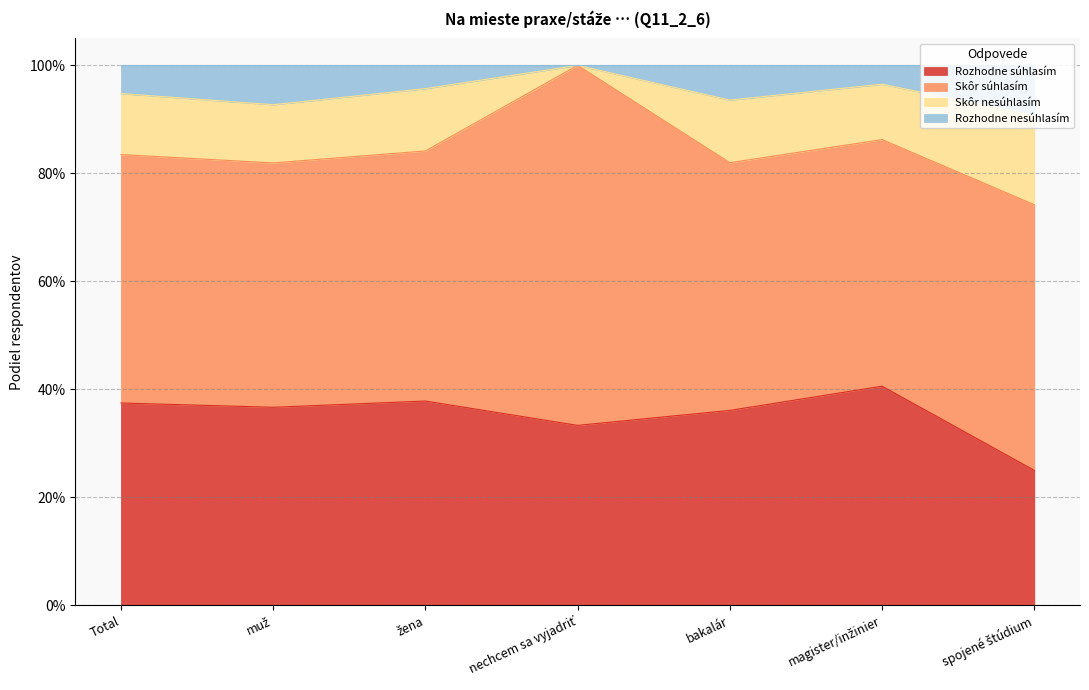

What are all the series names shown in the legend?

Rozhodne súhlasím, Skôr súhlasím, Skôr nesúhlasím, Rozhodne nesúhlasím